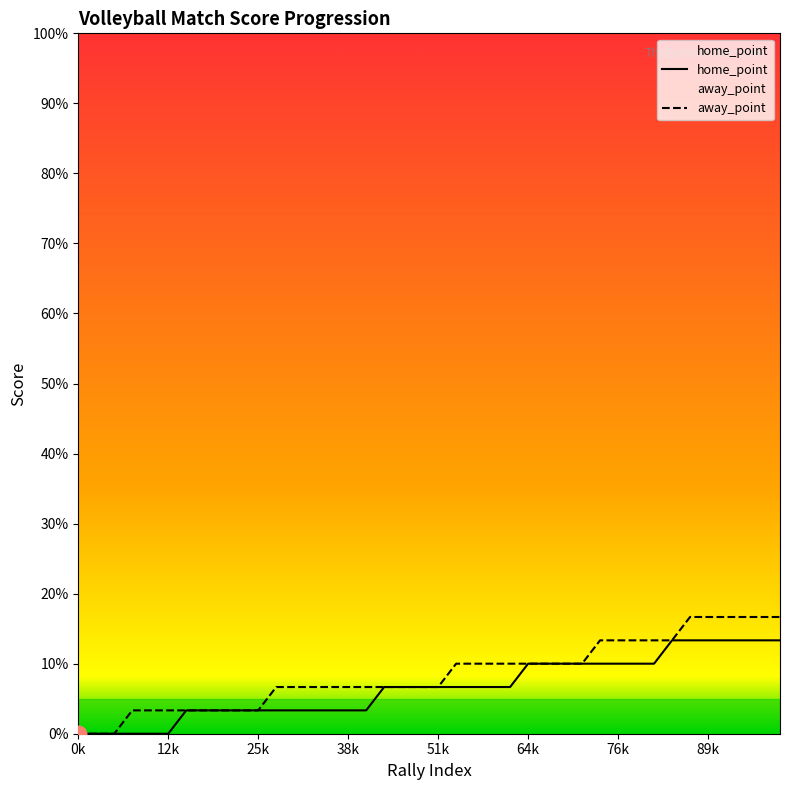

Is it true that away_point equals 3 at 38?

False